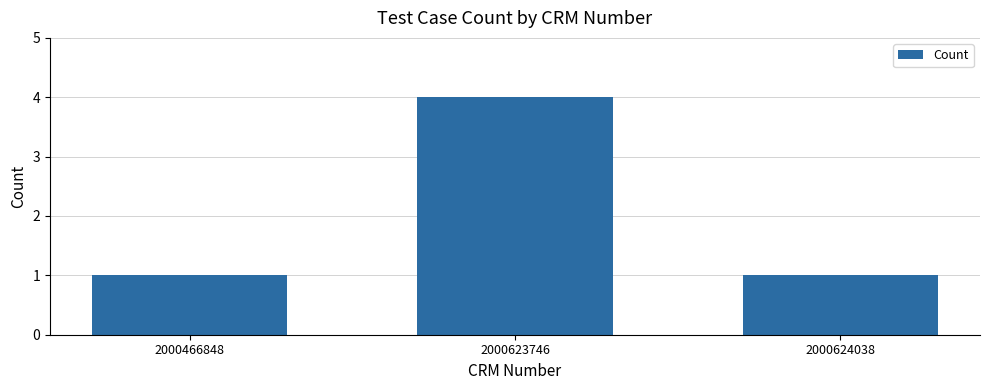

Does the chart contain any negative values?

No